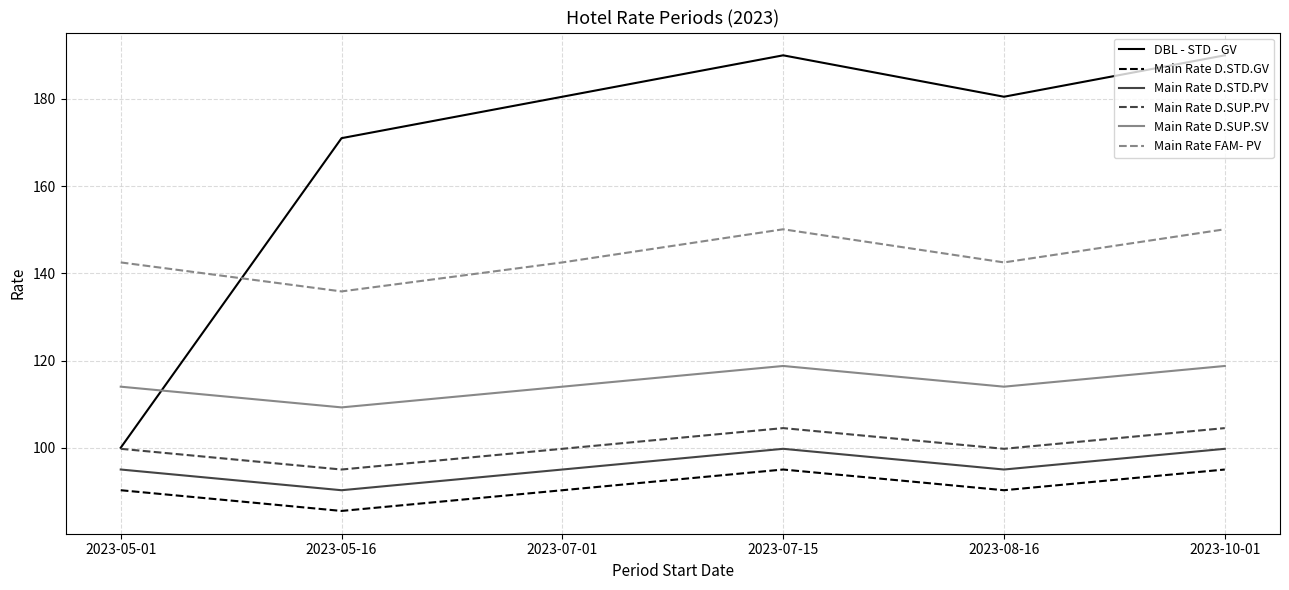

What are all the series names shown in the legend?

DBL - STD - GV, Main Rate D.STD.GV, Main Rate D.STD.PV, Main Rate D.SUP.PV, Main Rate D.SUP.SV, Main Rate FAM- PV